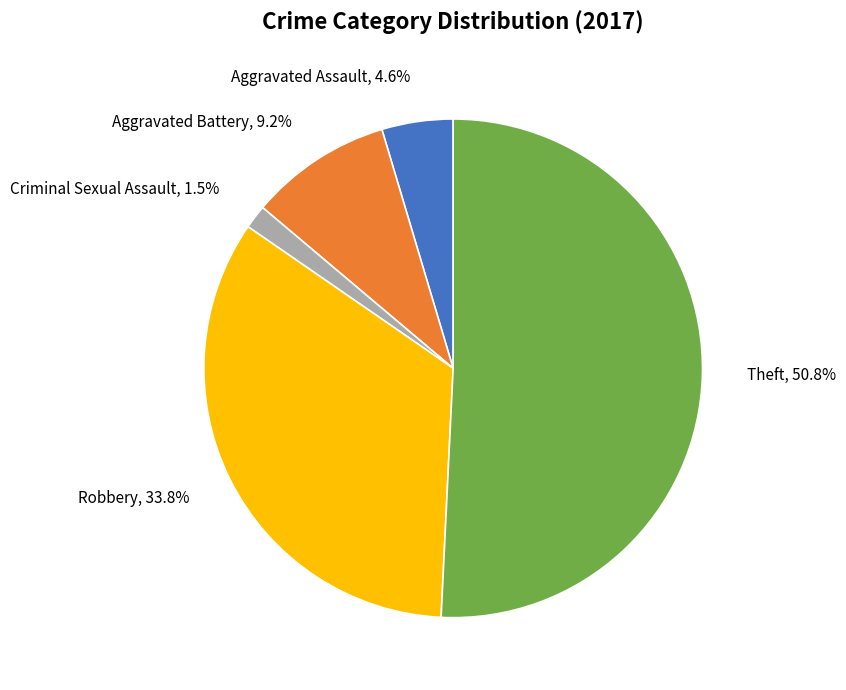

Does any single category account for the majority?

Yes